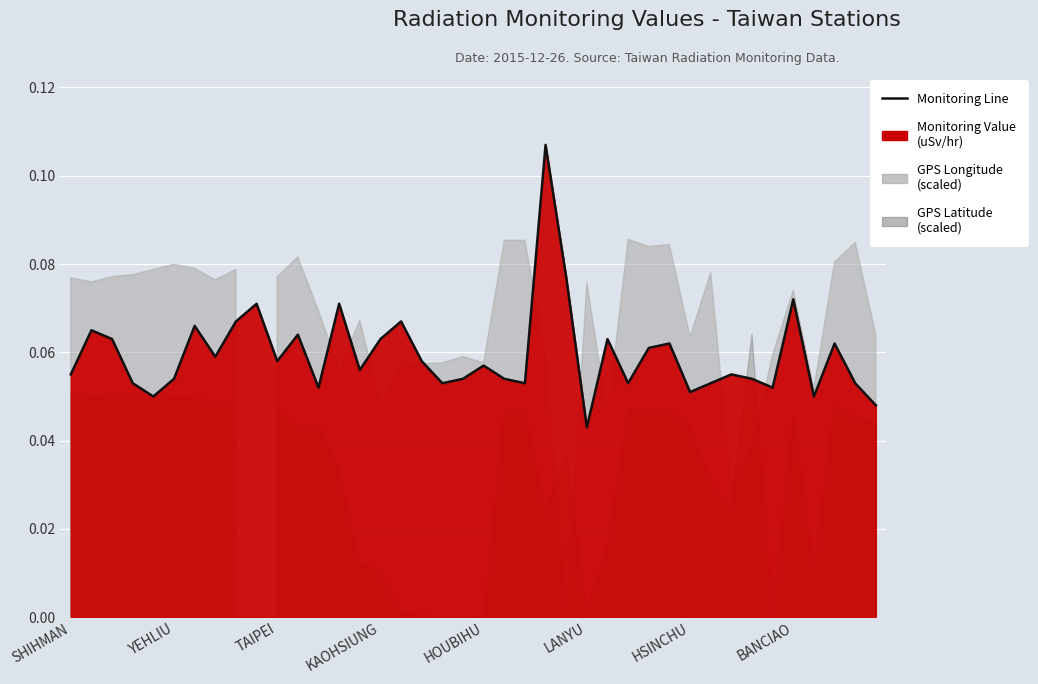

List the labels in order of value, largest first.

23, 24, 35, 9, 13, 8, 16, HSINCHU, YEHLIU, 11, TAIPEI, 15, 26, 29, 37, 28, BANCIAO, 10, 17, 20, 14, SHIHMAN, 32, LANYU, 19, 21, 33, KAOHSIUNG, 18, 22, 27, 31, 38, 12, 34, 30, HOUBIHU, 36, 39, 25